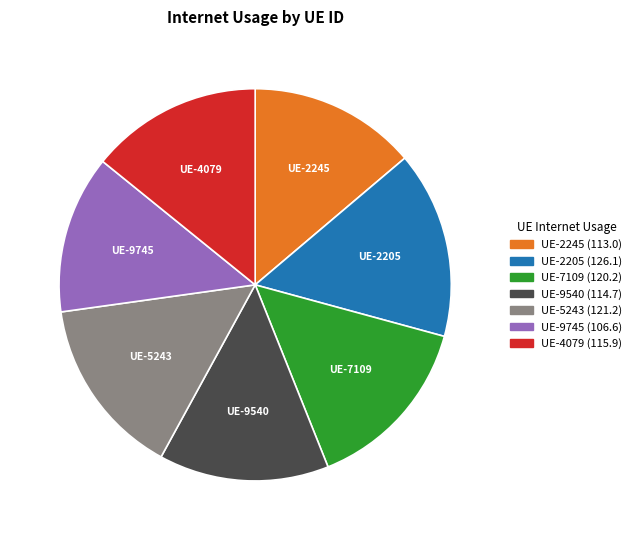

Does any single category account for the majority?

No